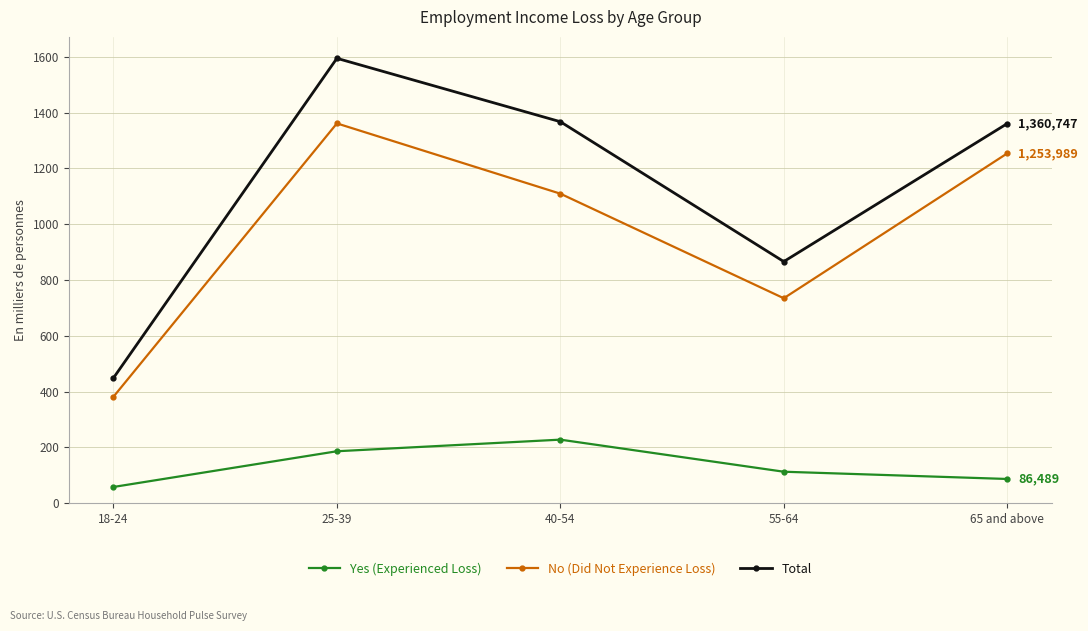

Does the chart have visible grid lines?

Yes